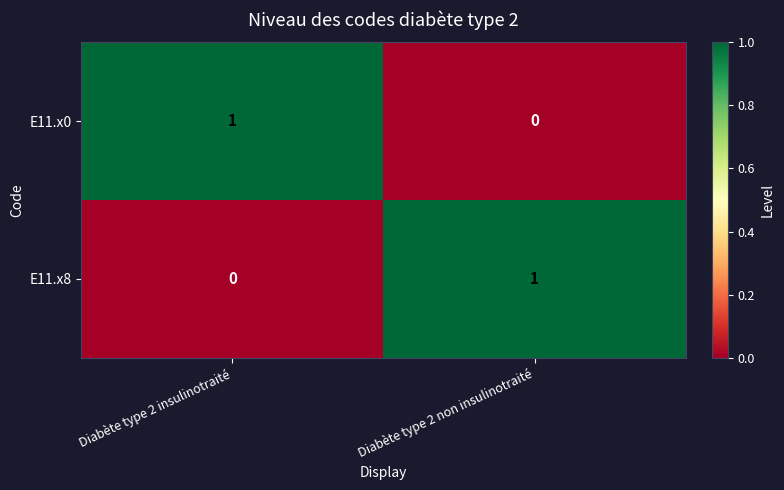

Reading left to right, list all the values displayed in this chart.

E11.x0: Diabète type 2 insulinotraité=1	Diabète type 2 non insulinotraité=0
E11.x8: Diabète type 2 insulinotraité=0	Diabète type 2 non insulinotraité=1